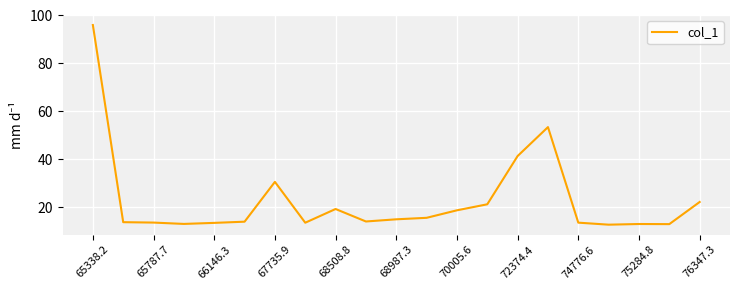

What is the smallest value displayed?

12.6